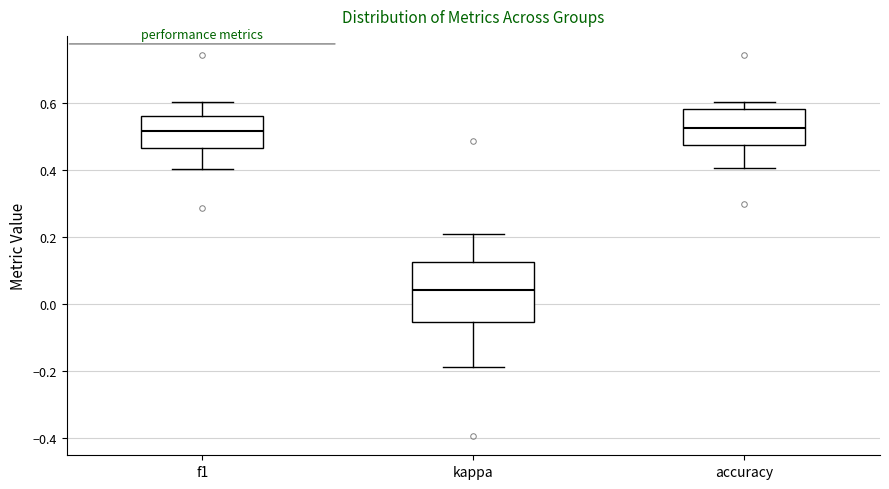

Reading left to right, read every box against the y-axis: the position of its median line, the range the box covers, and the ends of its whiskers. The values are not printed on the chart, so give them approximately, as read against the axis.

f1: median 0.52, box 0.46 to 0.56, whiskers 0.40 to 0.60
kappa: median 0.04, box -0.06 to 0.12, whiskers -0.20 to 0.20
accuracy: median 0.52, box 0.48 to 0.58, whiskers 0.40 to 0.60